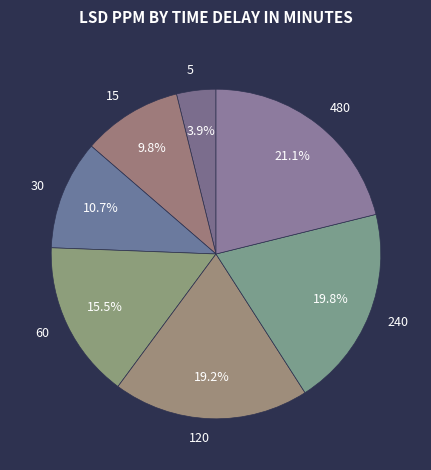

To the nearest percent, what is the difference between the largest and smallest slice percentages?

17%